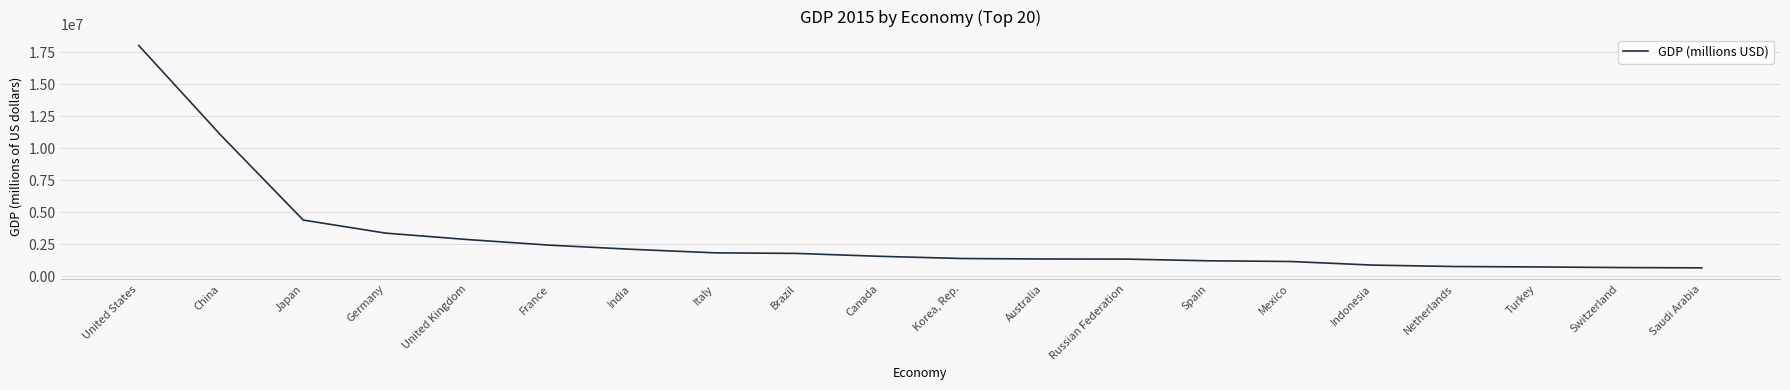

What is the difference between the maximum and minimum values?

17390646